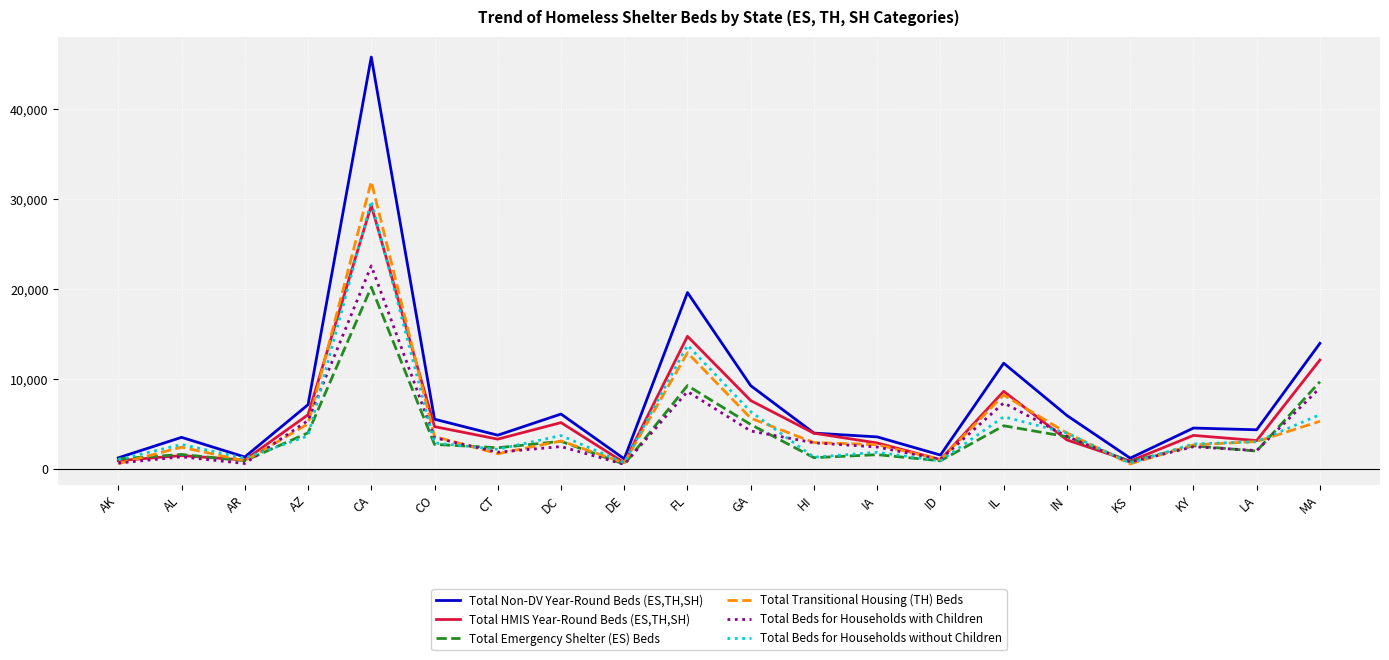

Which series has the largest range (max minus min)?

Total Non-DV Year-Round Beds (ES,TH,SH)